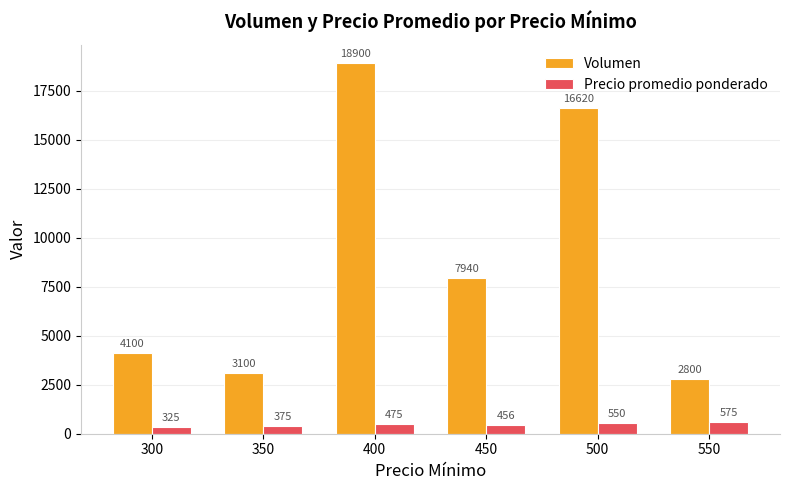

Rank the series at 550 from lowest to highest value.

Precio promedio ponderado, Volumen